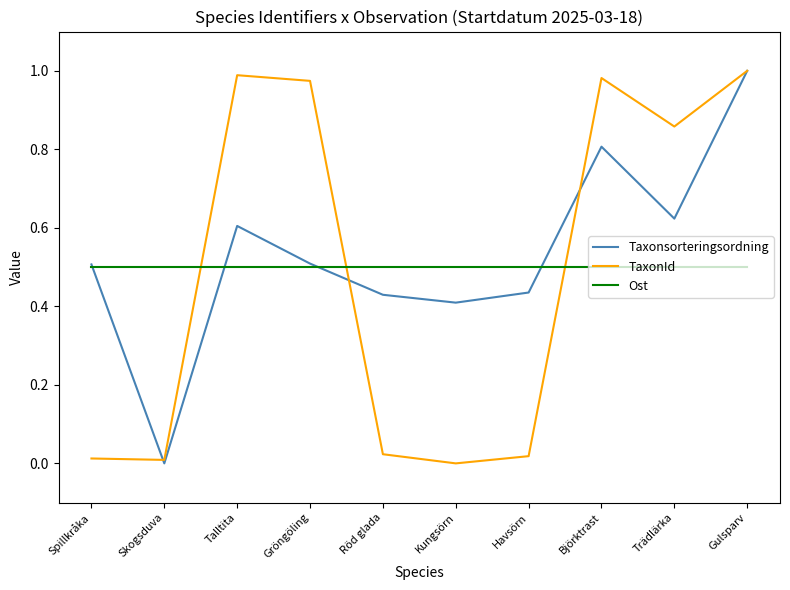

At which category is the sum across all series the highest?

Gulsparv